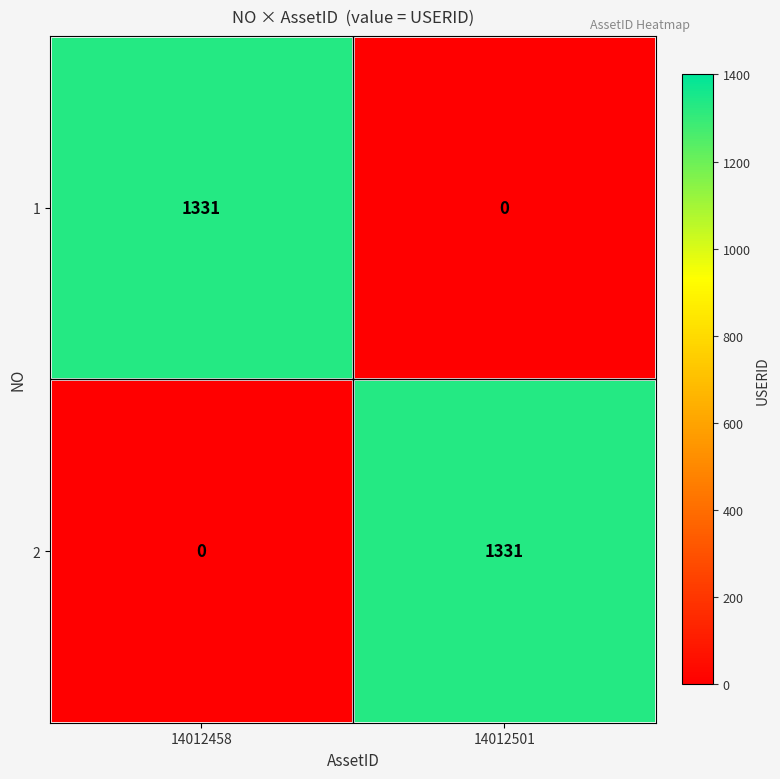

Rank the series at 14012501 from highest to lowest value.

2, 1